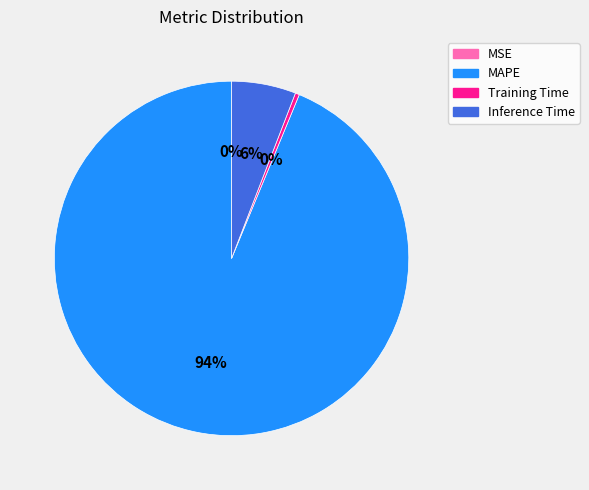

Between Inference Time and MAPE, which is larger?

MAPE